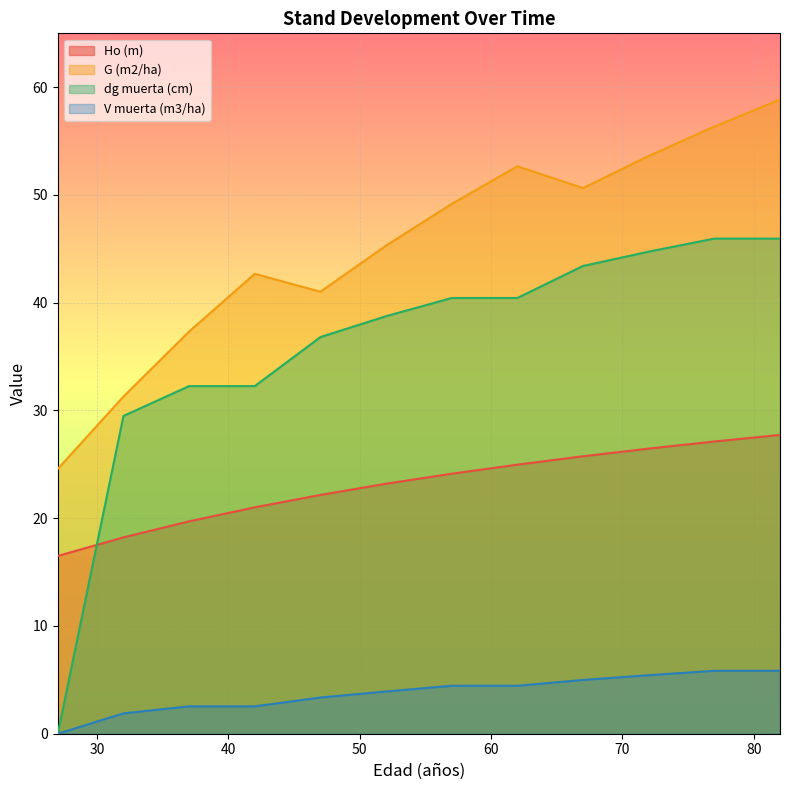

Reading left to right, list all the values displayed in this chart.

Ho (m): 16.5	18.2	19.7	21.0	22.2	23.2	24.1	25.0	25.8	26.5	27.1	27.7
G (m2/ha): 24.6	31.3	37.3	42.7	41.0	45.3	49.2	52.7	50.6	53.6	56.4	58.9
dg muerta (cm): 0.0	29.5	32.3	32.3	36.8	38.8	40.4	40.4	43.4	44.7	46.0	46.0
V muerta (m3/ha): 0.0	1.9	2.5	2.5	3.4	3.9	4.5	4.5	5.0	5.4	5.8	5.8